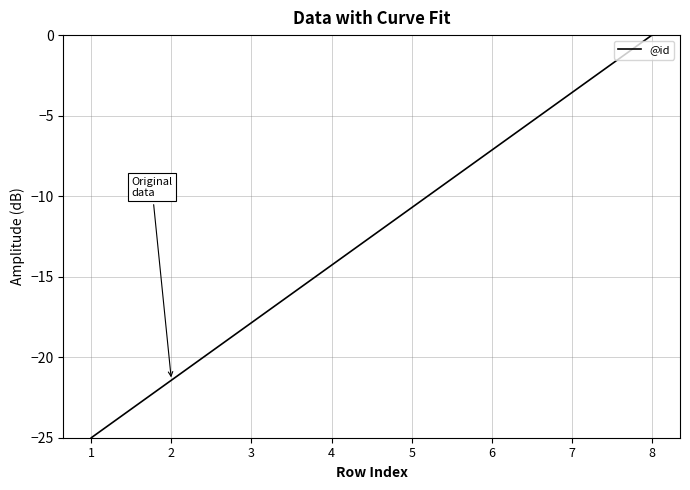

How many distinct data groups are displayed?

1